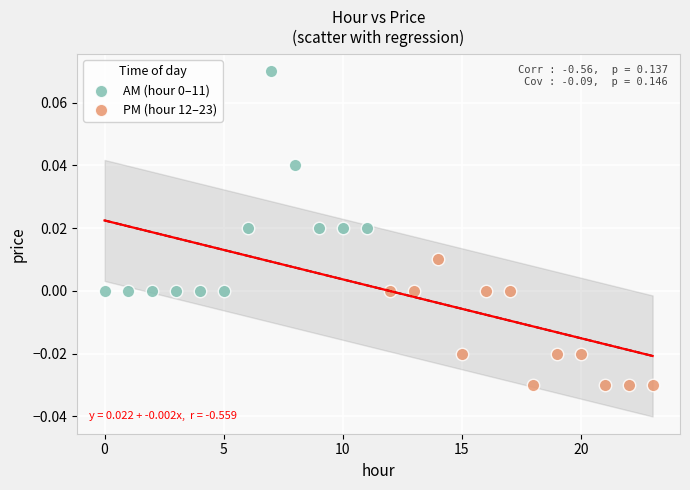

Which series reaches the minimum Y coordinate?

PM (hour 12–23)